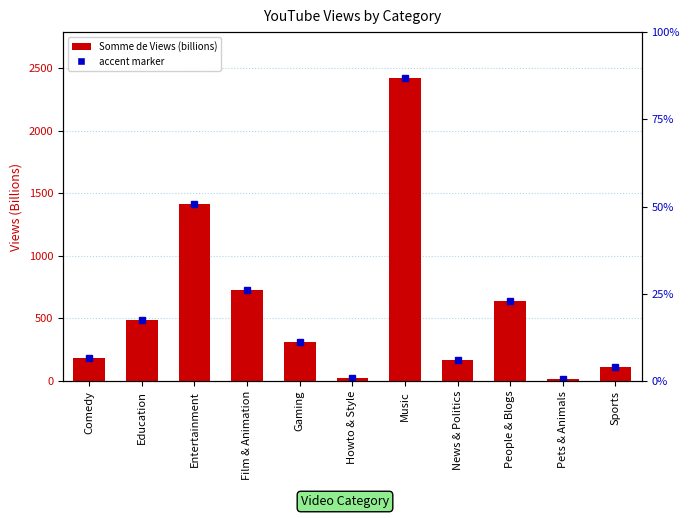

Which label corresponds to the largest value in the chart?

Music